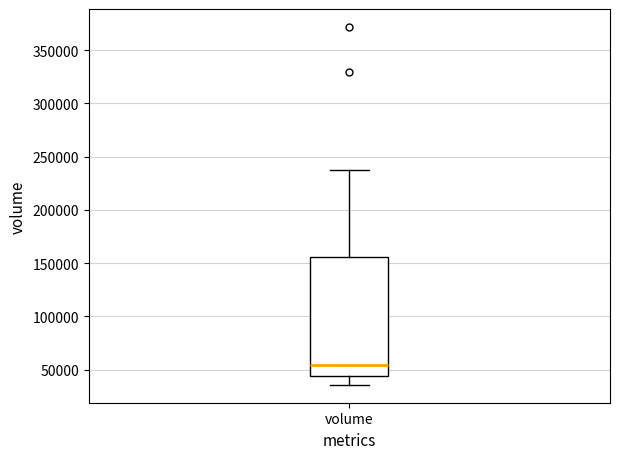

Transcribe this box plot: give where the median line is, the range the box spans, and where the two whiskers end, as read against the y-axis. The values are not printed on the chart, so give them approximately, as read against the axis.

median 55000, box 45000 to 155000, whiskers 35000 to 240000